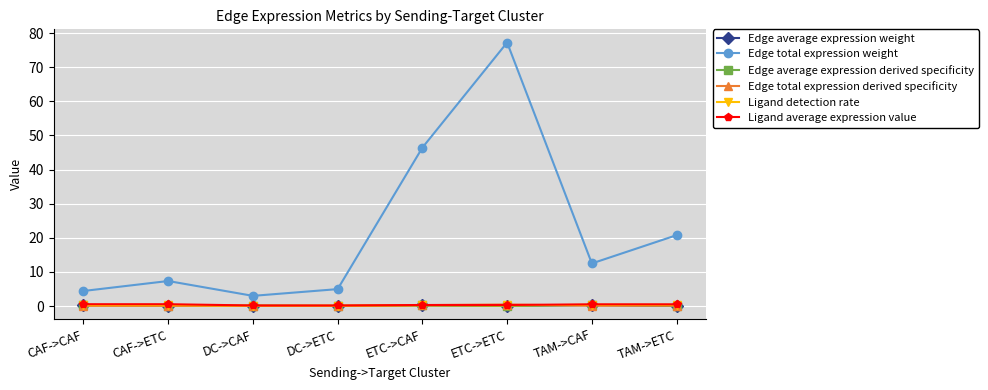

True or false: Edge total expression weight has more than 0 points higher than both neighbors.

True